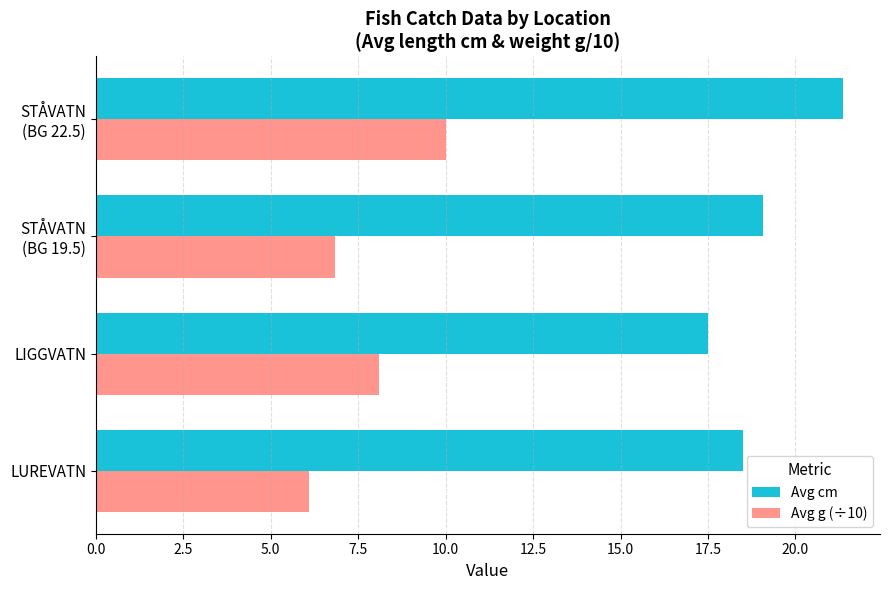

How many values in the Avg cm series are below 19?

2